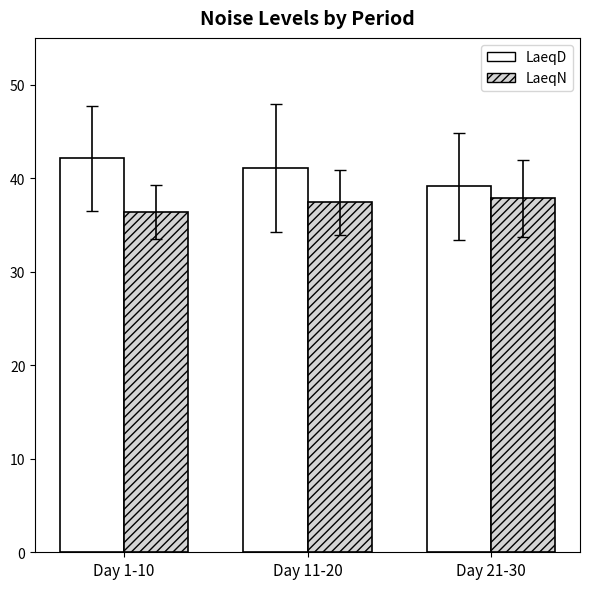

At which label does LaeqD first exceed 41?

Day 1-10